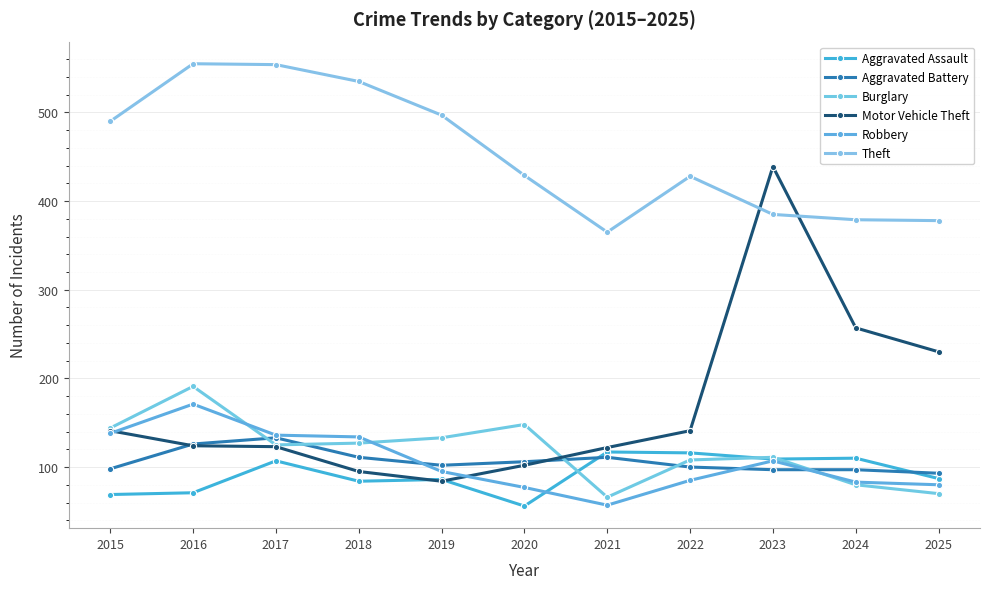

Where is Aggravated Battery nearest to the value 113?

2018